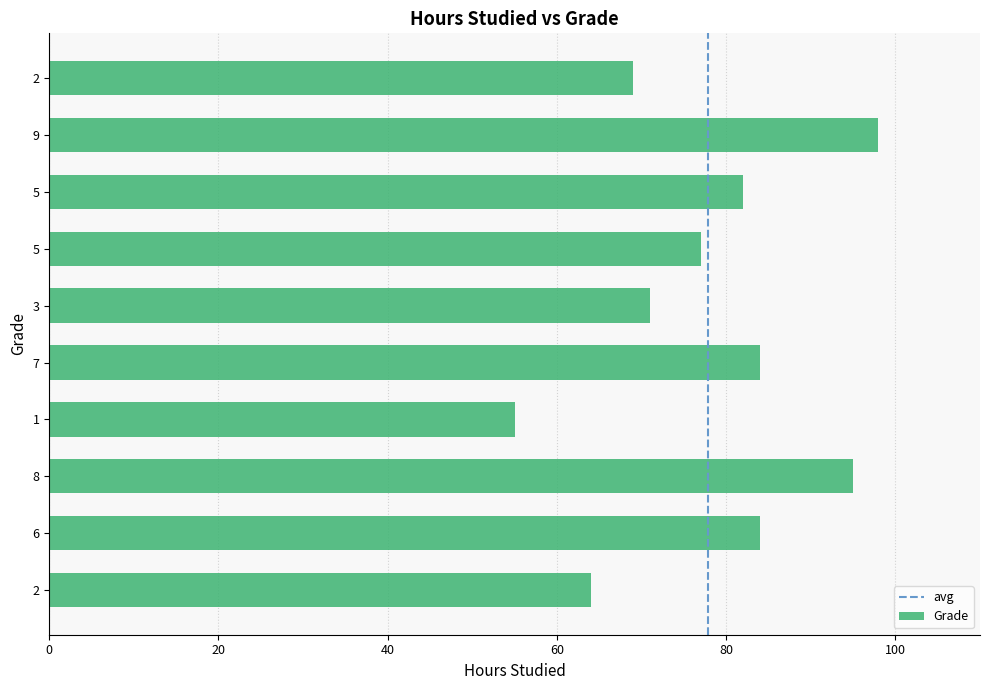

Rank the categories by value from lowest to highest.

1, 2, 2, 3, 5, 5, 7, 6, 8, 9